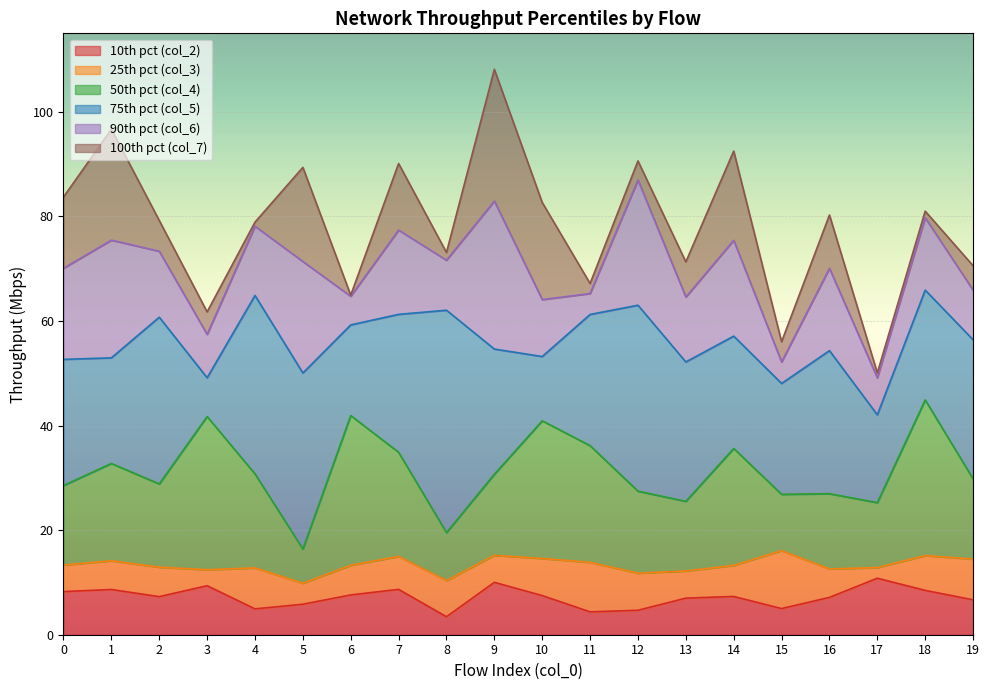

At which category does the chart reach its peak across all series?

9